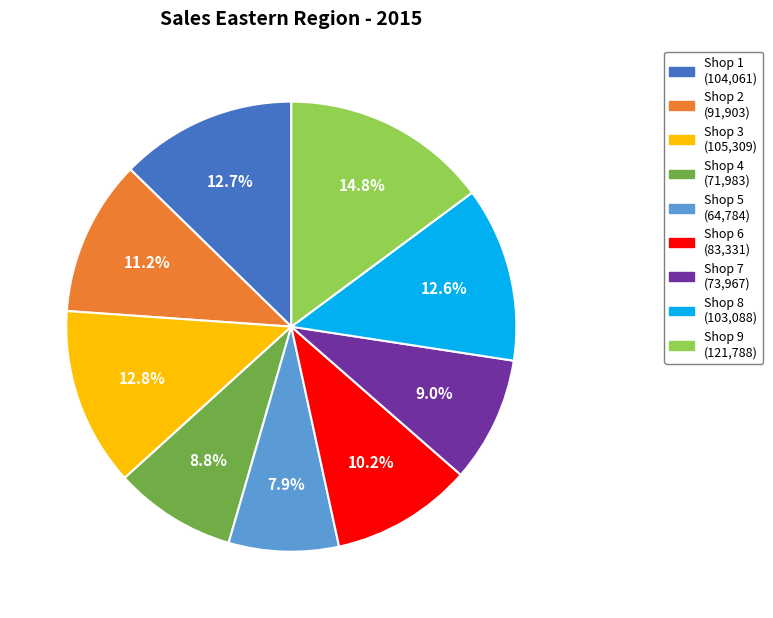

True or false: Shop 1 accounts for 5% of the total.

False